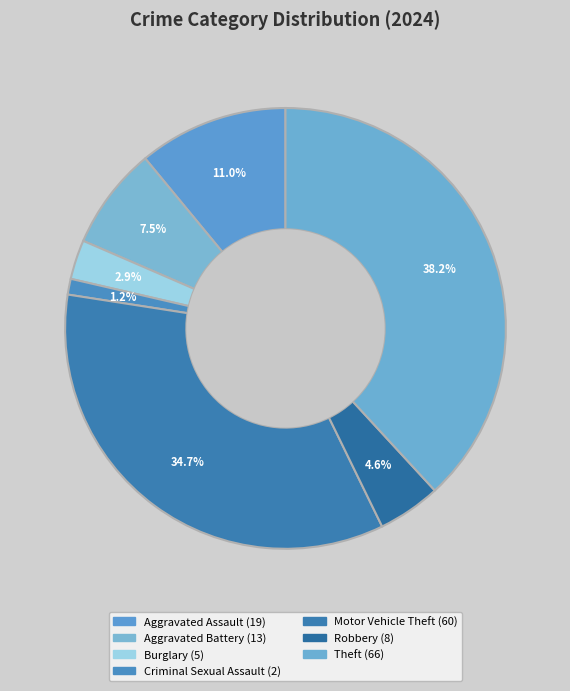

How many segments does this pie chart have?

7